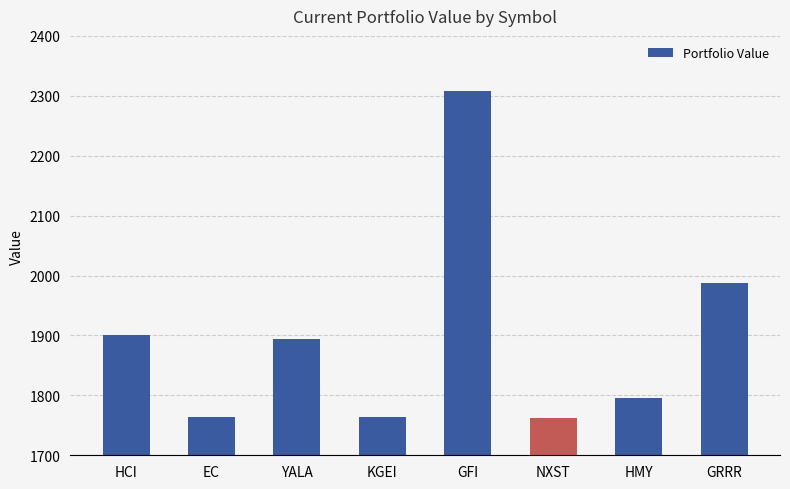

What is the ratio of the value at GRRR to the value at EC?

1.1